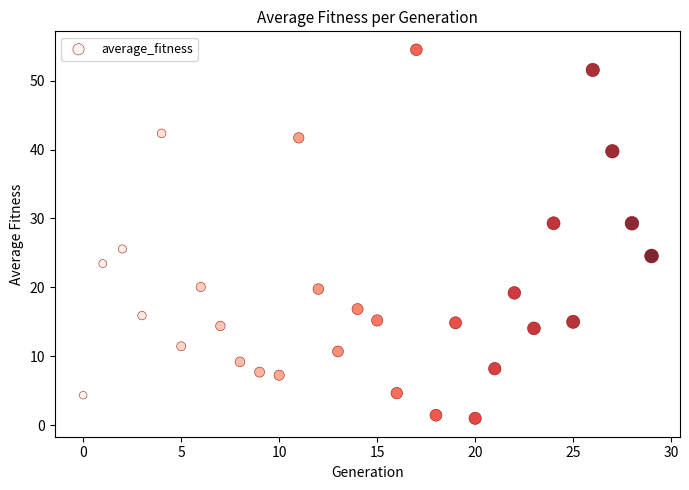

What Y value in the scatter plot is closest to 27?

25.6